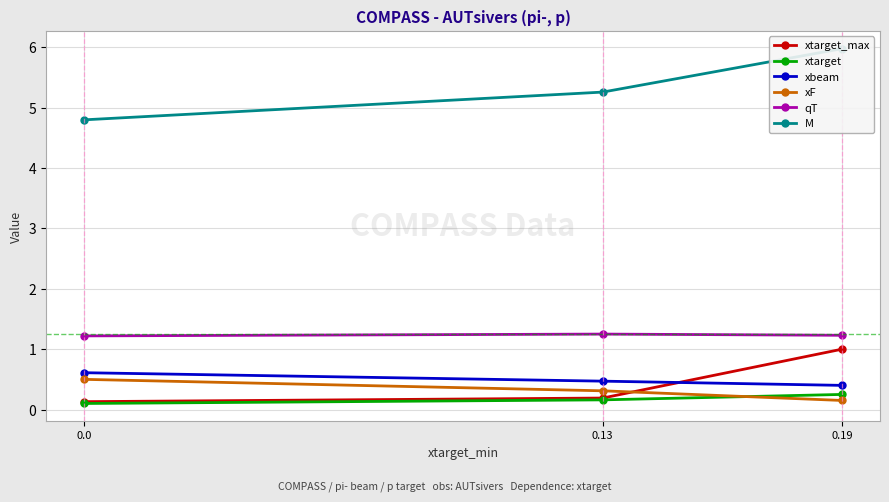

Read the xtarget value at 0.19.

0.2